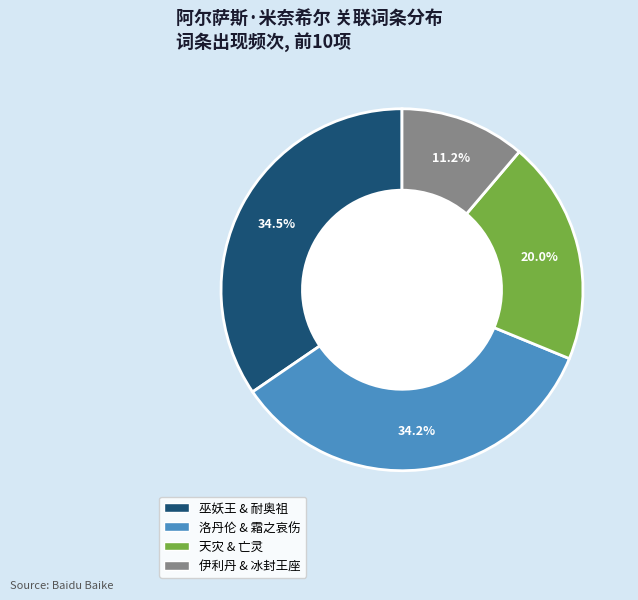

Does any single category account for the majority?

No